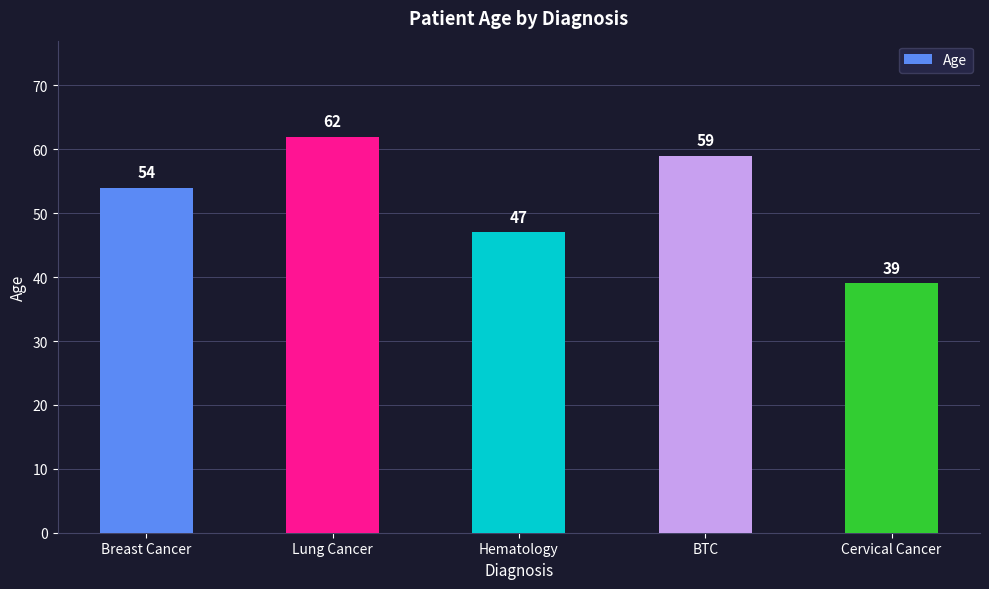

Where is the data nearest to the value 50?

Hematology